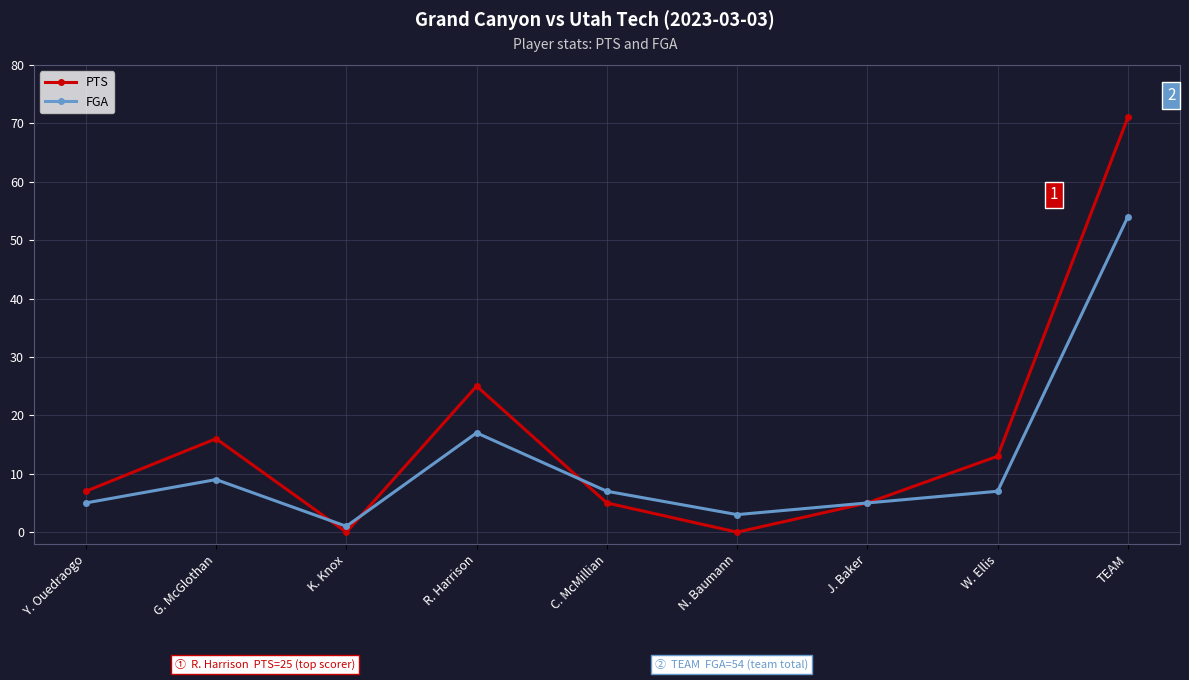

What position from the left is J. Baker?

7